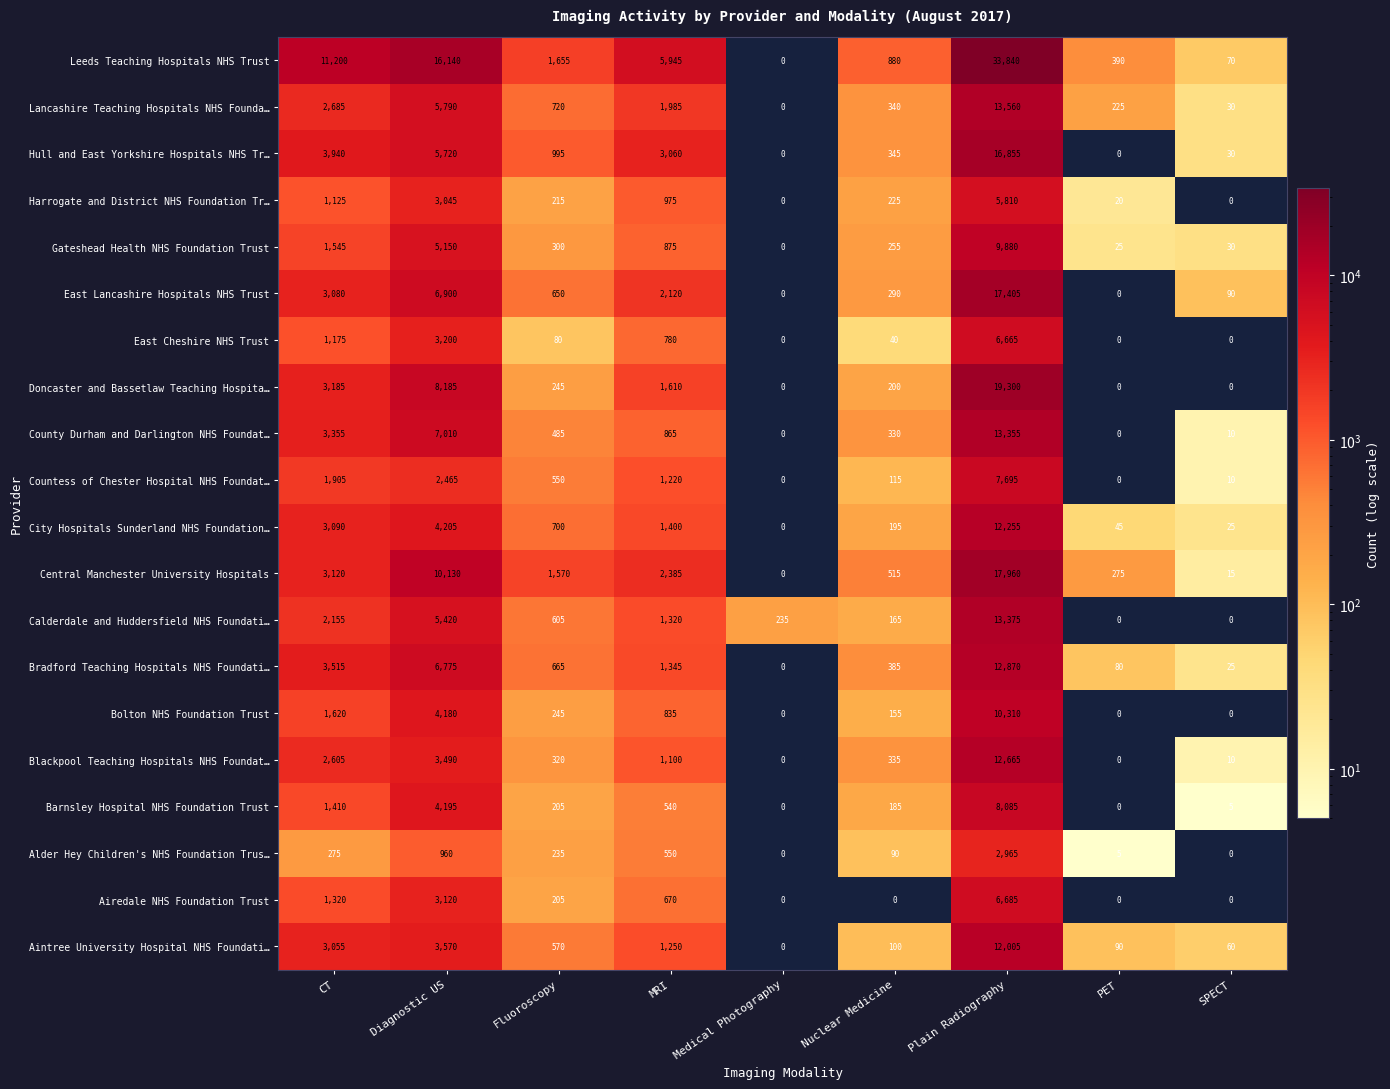

How many series are shown in this chart?

20